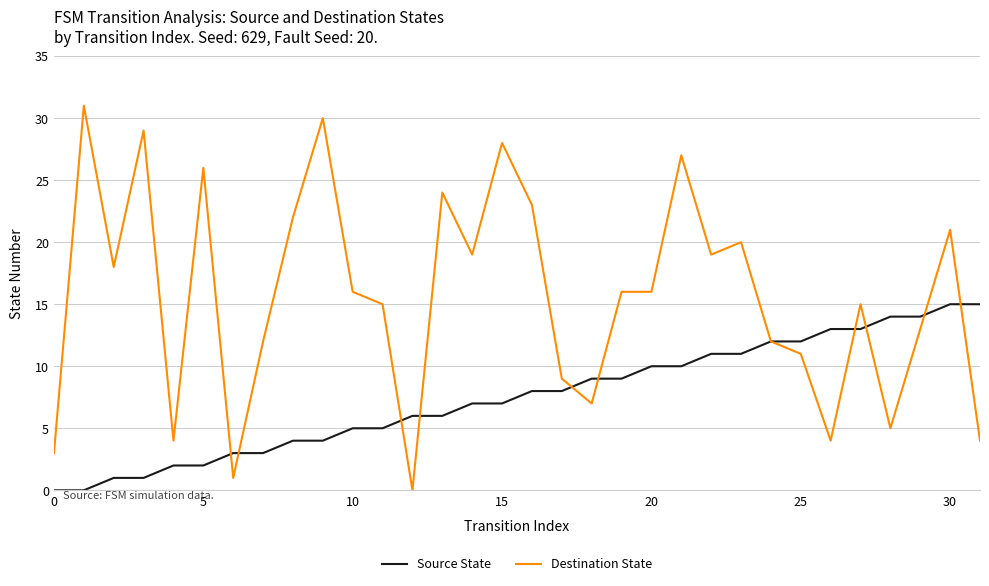

Rank the series by their maximum value, from highest to lowest.

Destination State, Source State